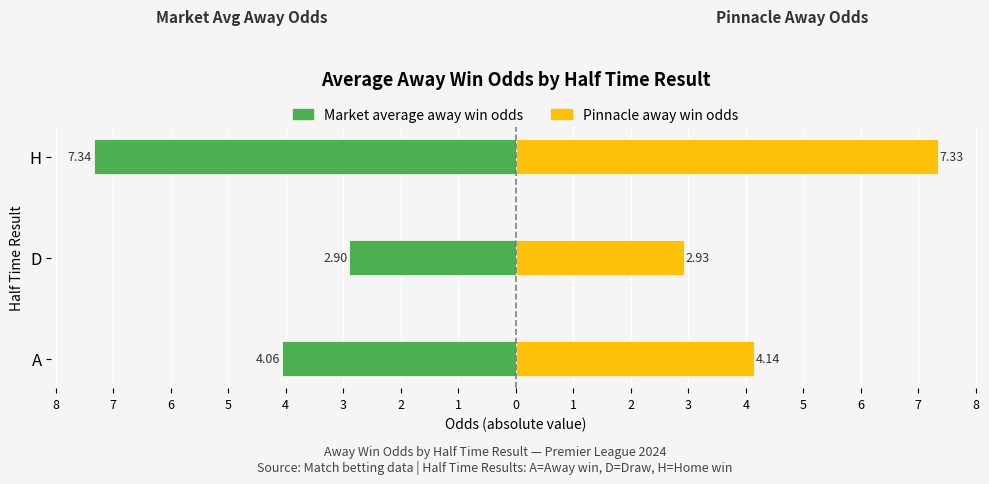

What is the average value of the Market average away win odds series?

-4.8